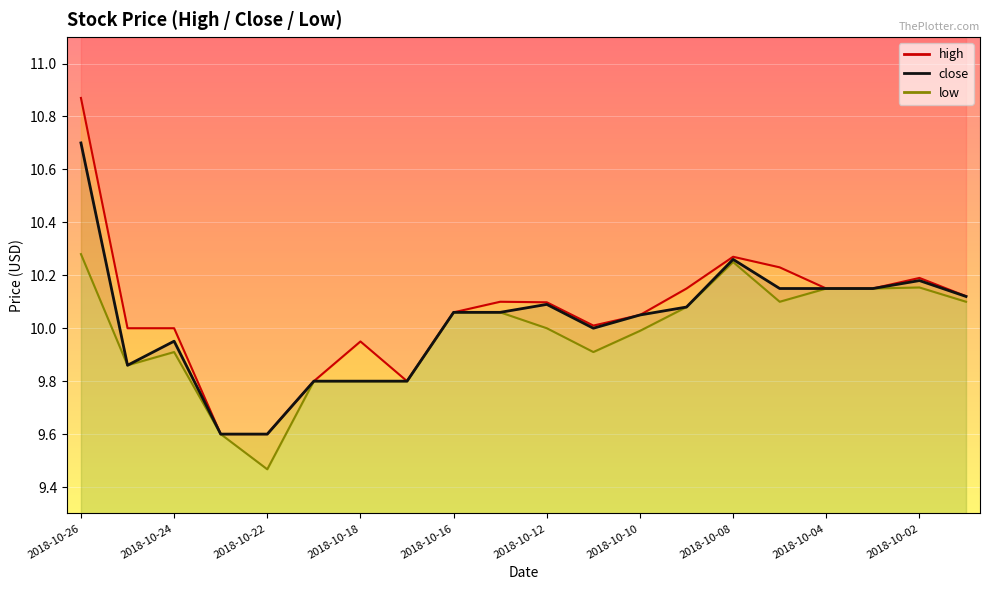

Is it true that high equals 6.4 at 2018-10-01?

False